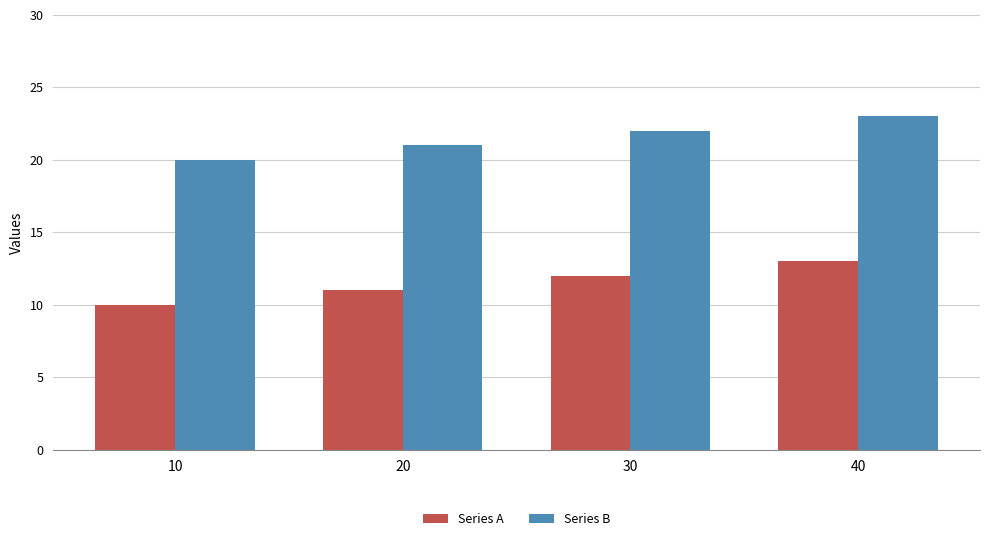

How many groups of bars are there?

4